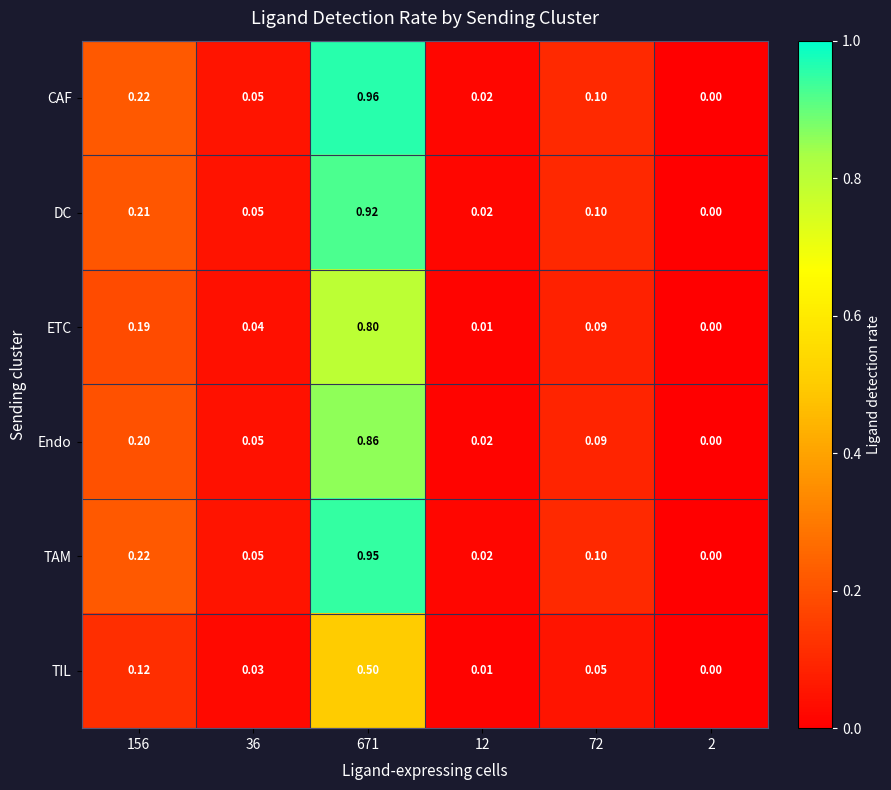

Which series has the largest total across all categories?

CAF